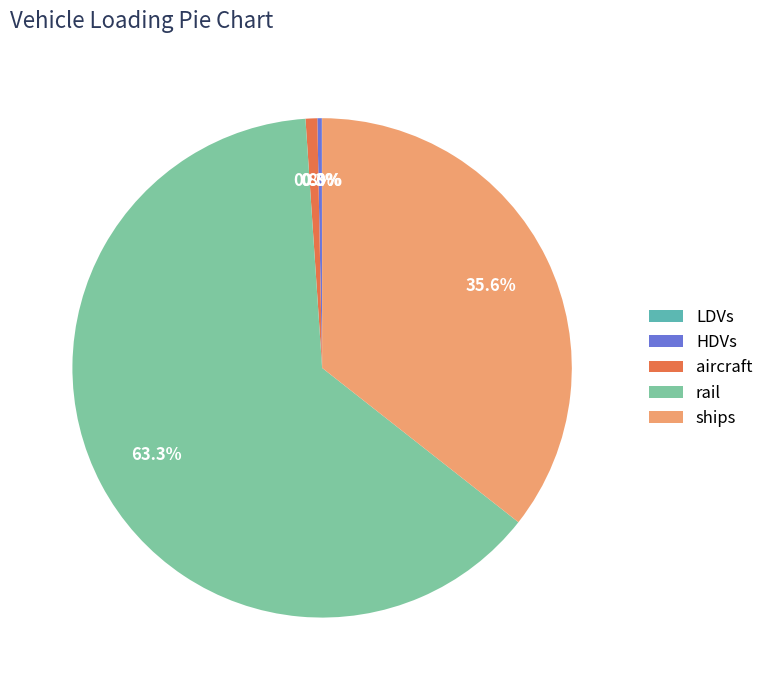

What percentage is the rail slice, to the nearest percent?

63%